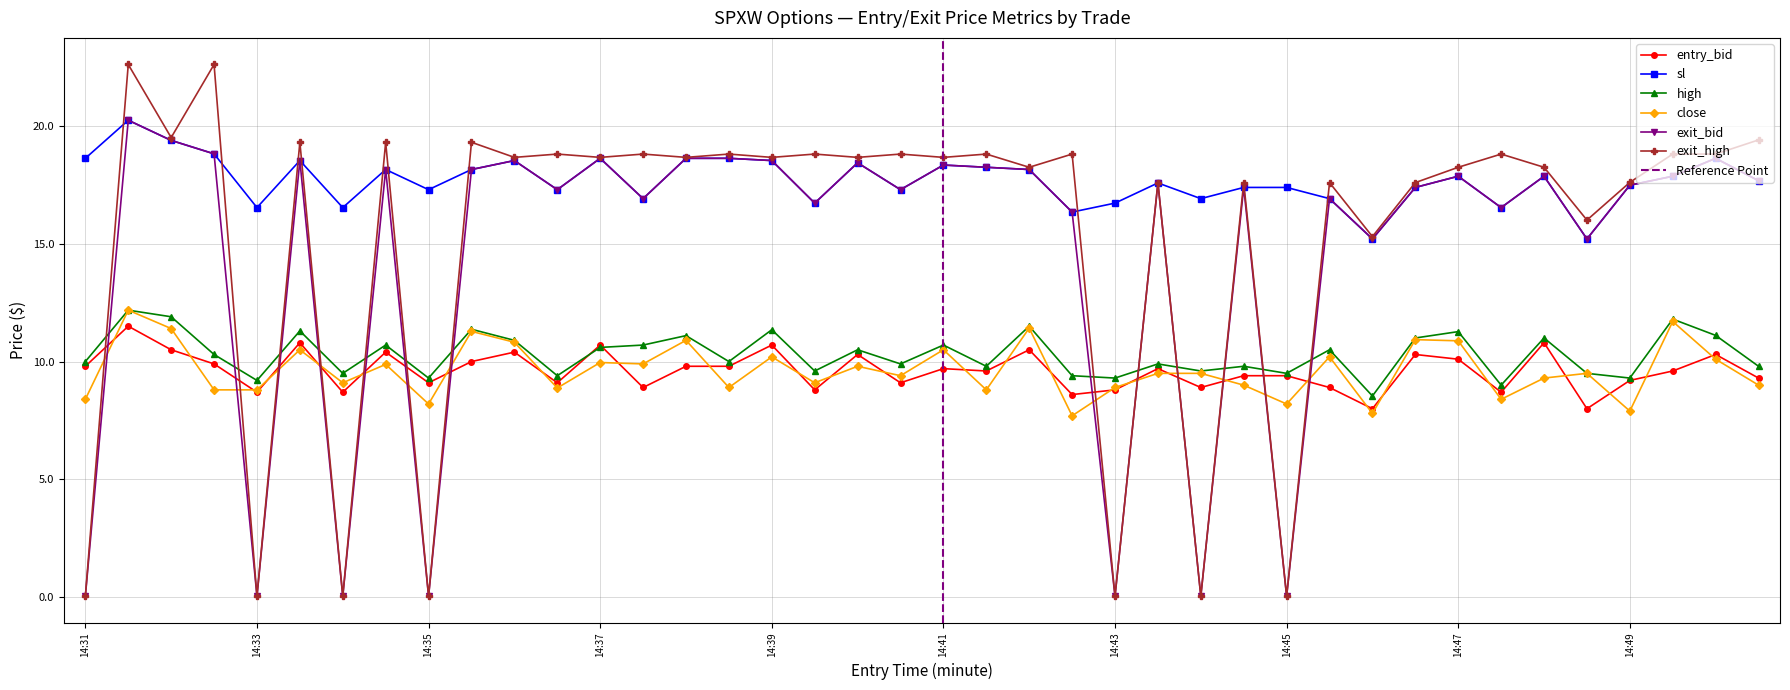

Which series has the largest total across all categories?

sl